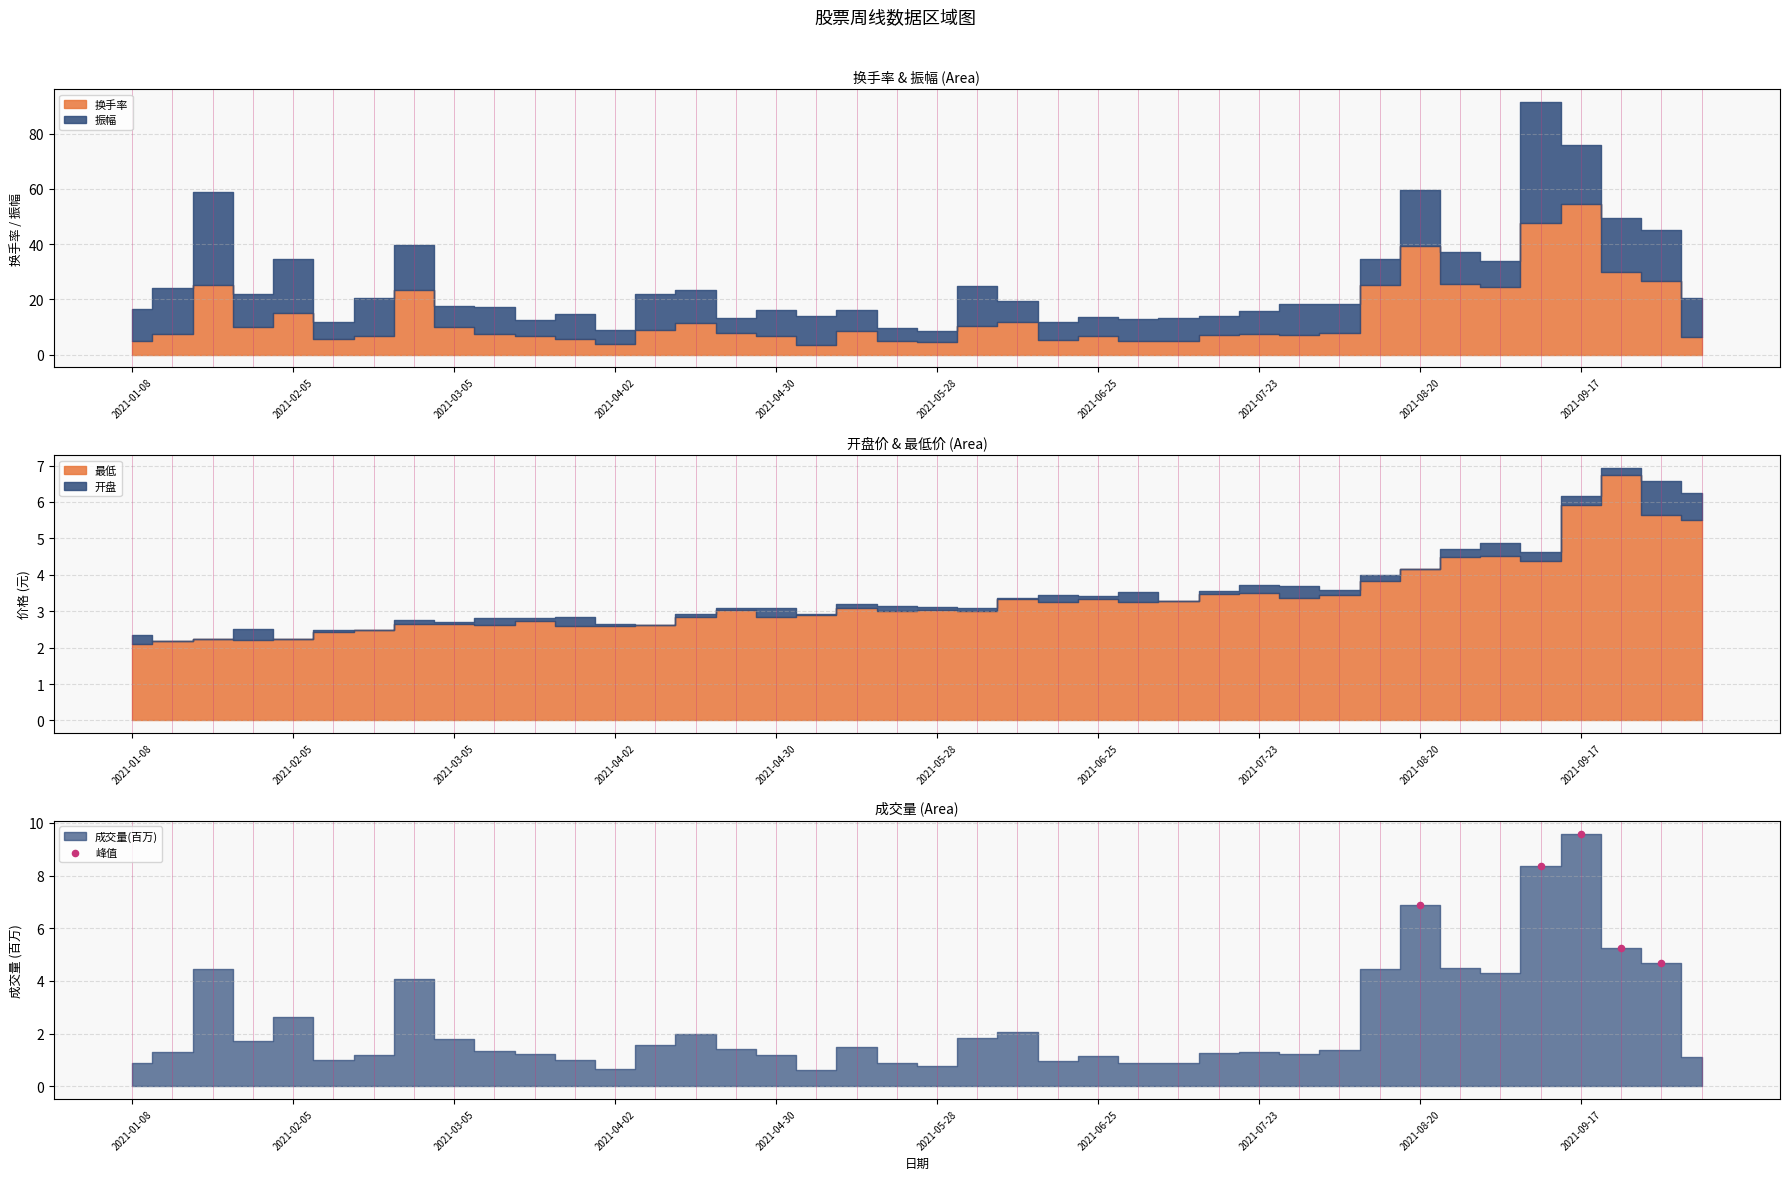

Which has a higher value, 2021-04-30 or 2021-02-05?

2021-04-30